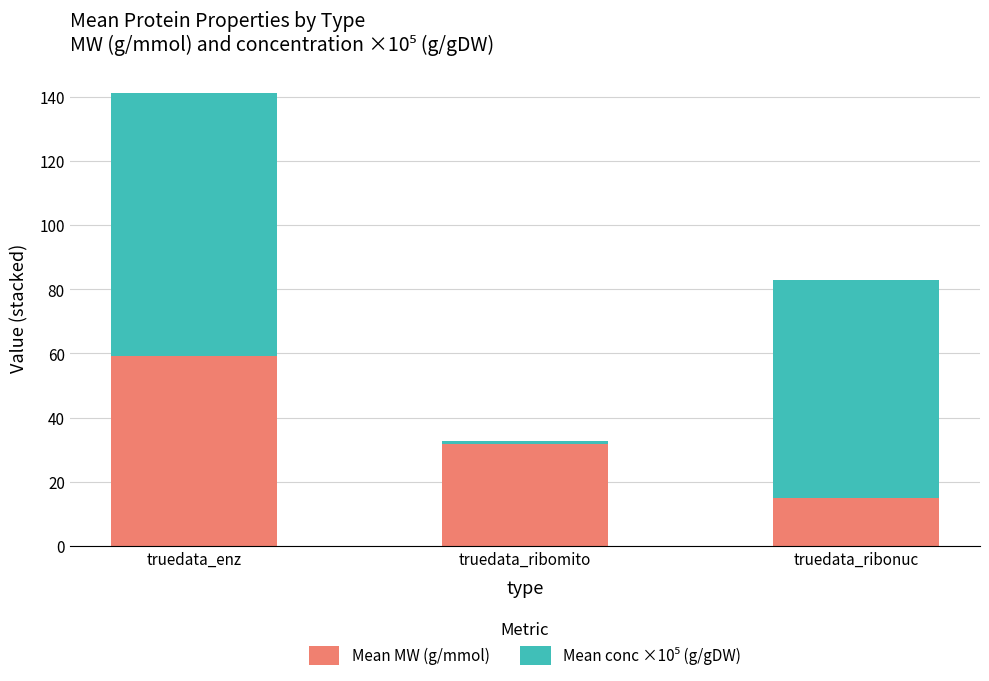

Is it true that Mean MW (g/mmol) equals 31.6 at truedata_ribomito?

True